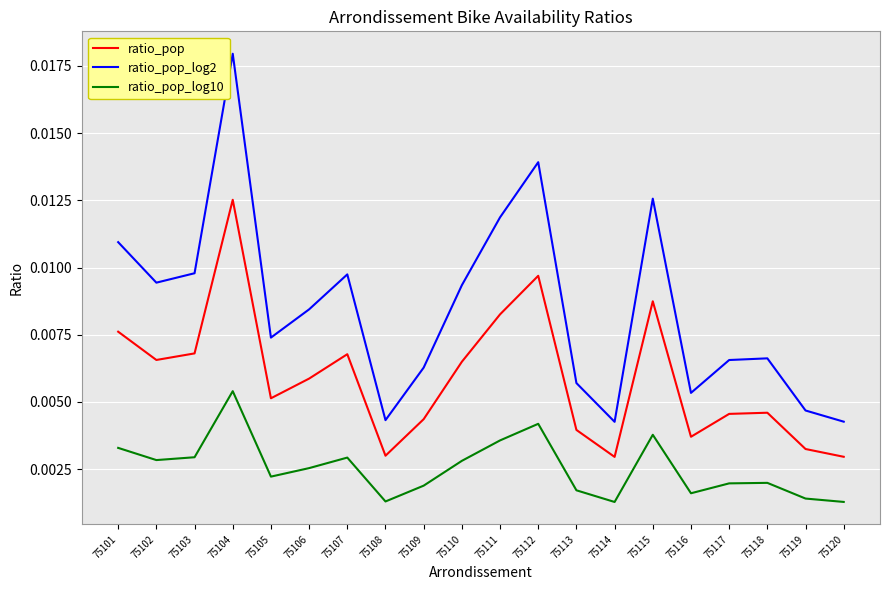

True or false: ratio_pop_log10 and ratio_pop_log2 cross at least once.

False